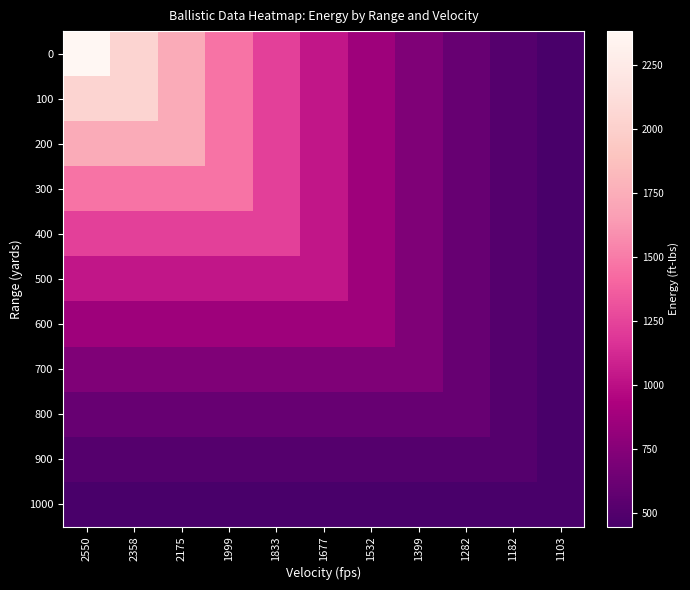

What is the minimum value shown in the chart?

446